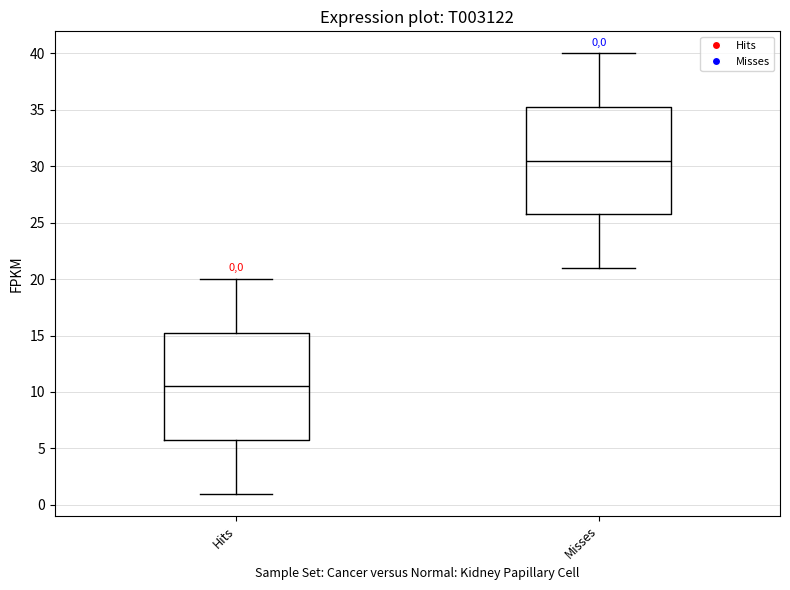

Which box's median line is the lowest?

Hits